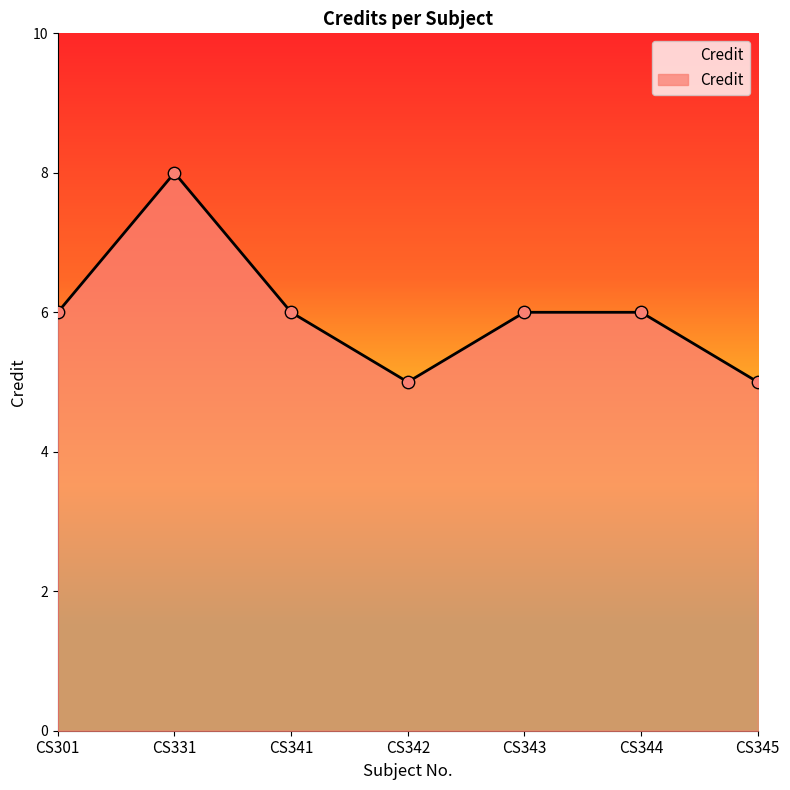

Approximately how many times larger is the value at CS331 compared to CS342?

1.6